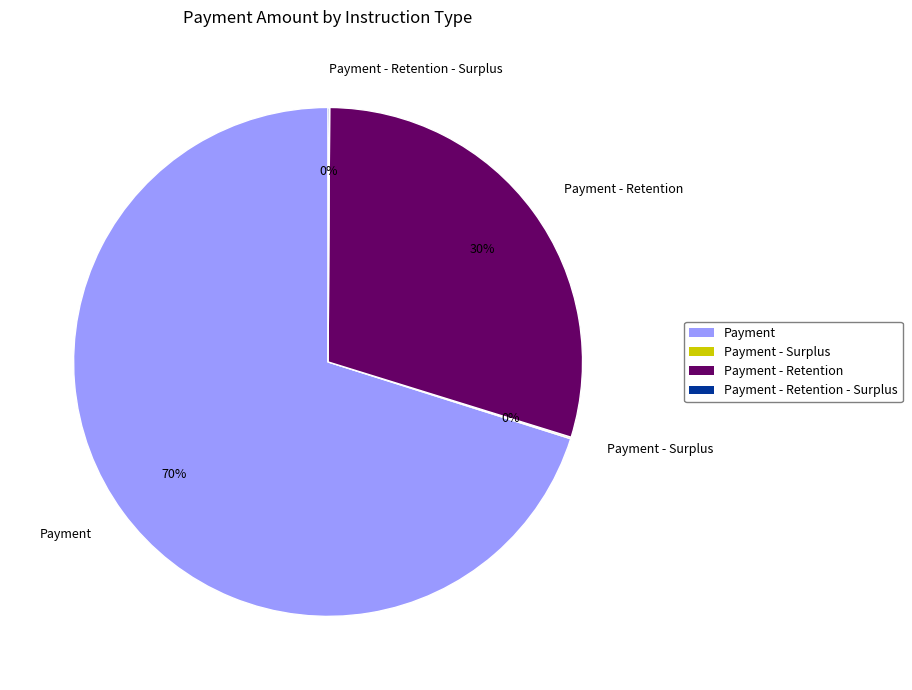

To the nearest percent, what is the average slice percentage?

25%